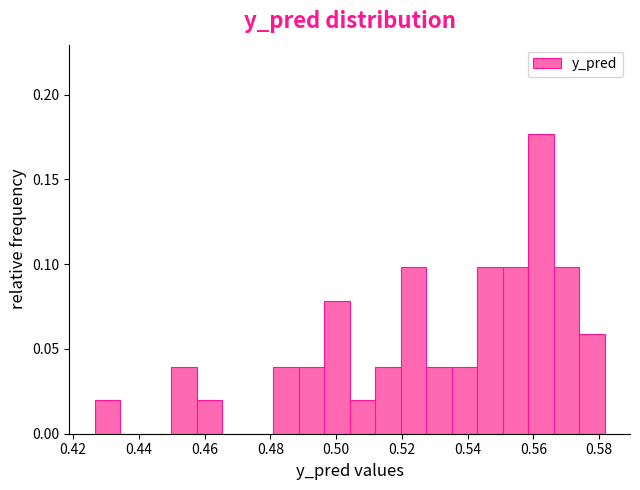

Around what value on the x-axis is the tallest bar? Give the approximate position of its centre, as read against the axis.

0.562